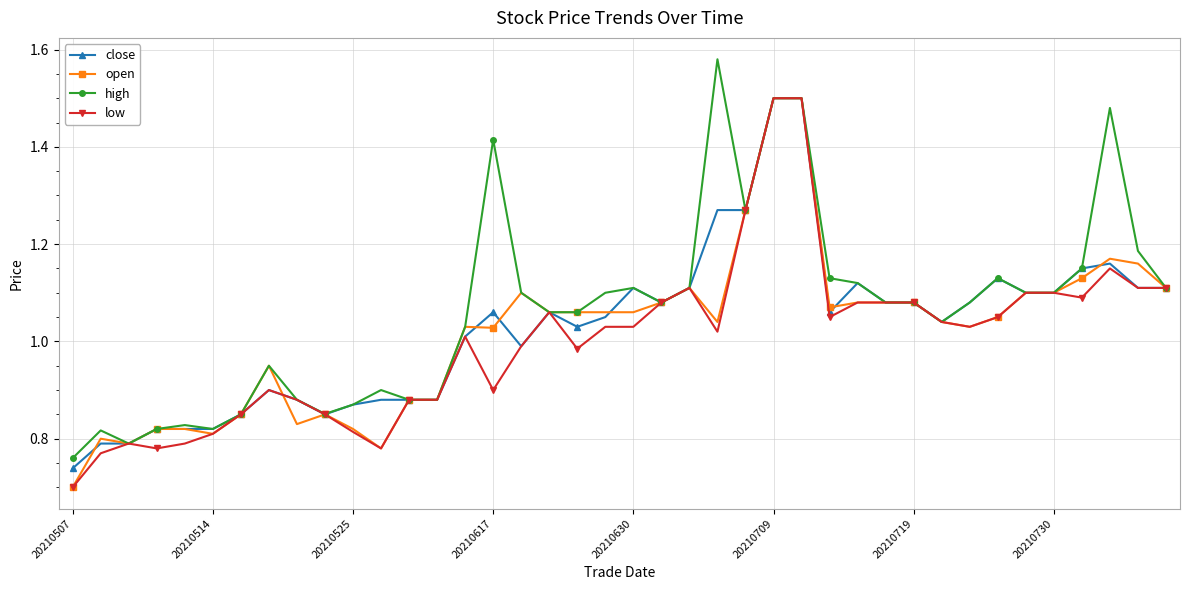

At how many categories does at least one series exceed 0?

40